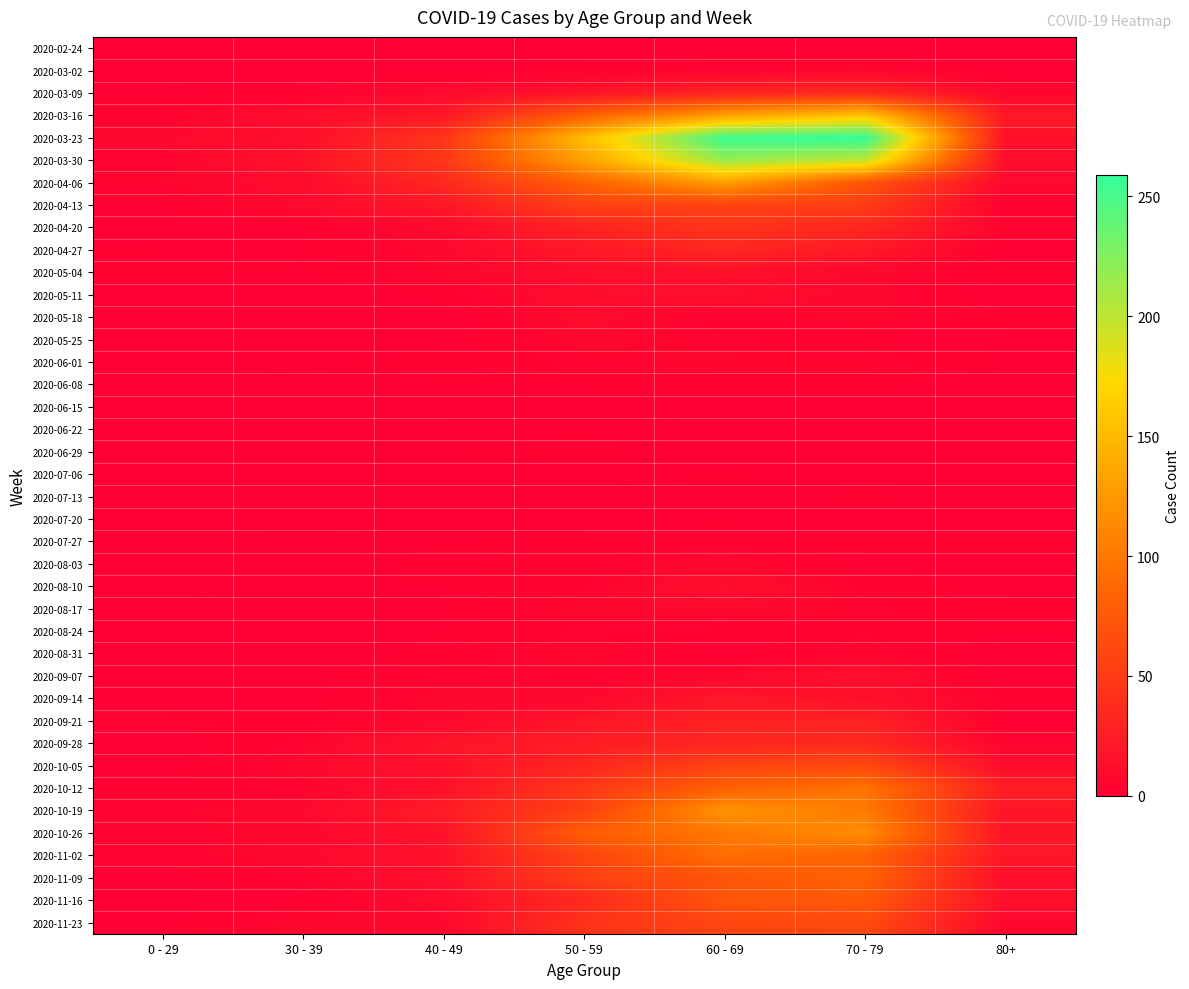

At which category is the sum across all series the highest?

60 - 69